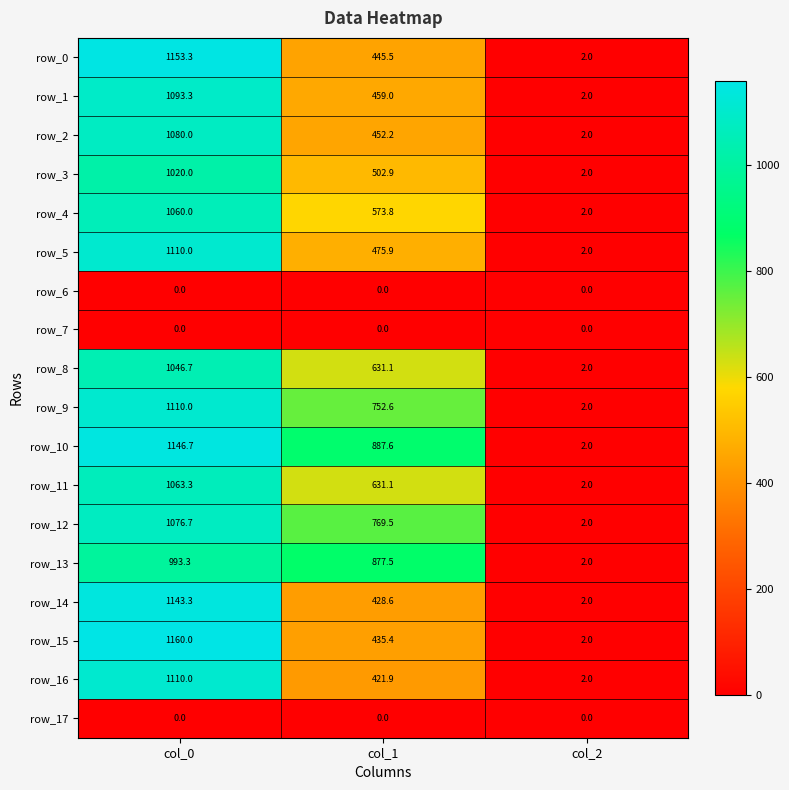

Which series has the largest range (max minus min)?

row_15